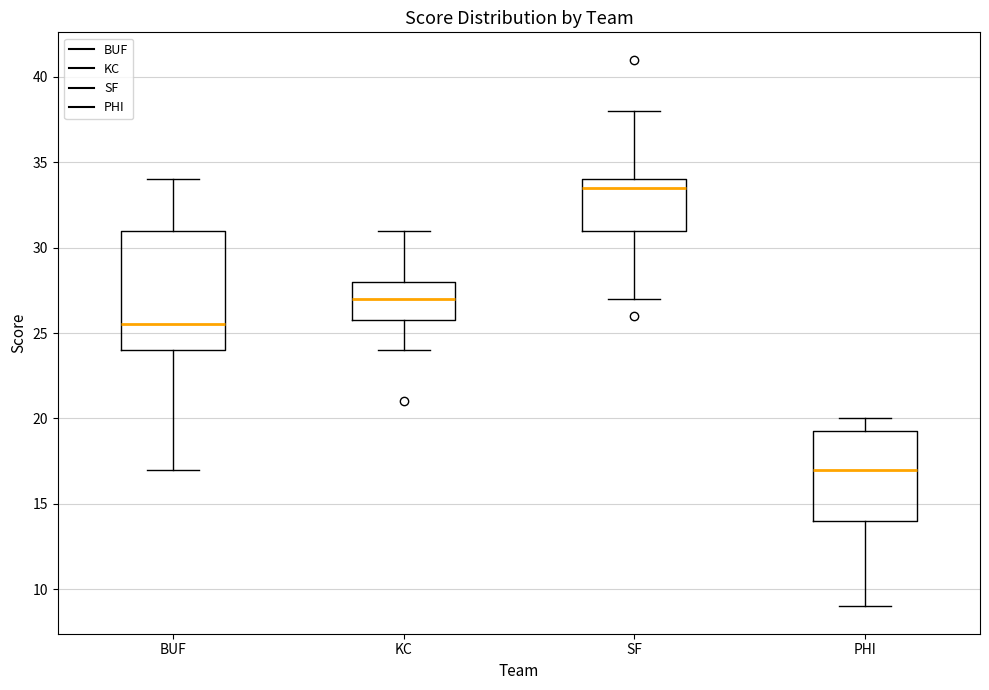

Reading left to right, read every box against the y-axis: the position of its median line, the range the box covers, and the ends of its whiskers. The values are not printed on the chart, so give them approximately, as read against the axis.

BUF: median 25.5, box 24.0 to 31.0, whiskers 17.0 to 34.0
KC: median 27.0, box 26.0 to 28.0, whiskers 24.0 to 31.0
SF: median 33.5, box 31.0 to 34.0, whiskers 27.0 to 38.0
PHI: median 17.0, box 14.0 to 19.5, whiskers 9.0 to 20.0